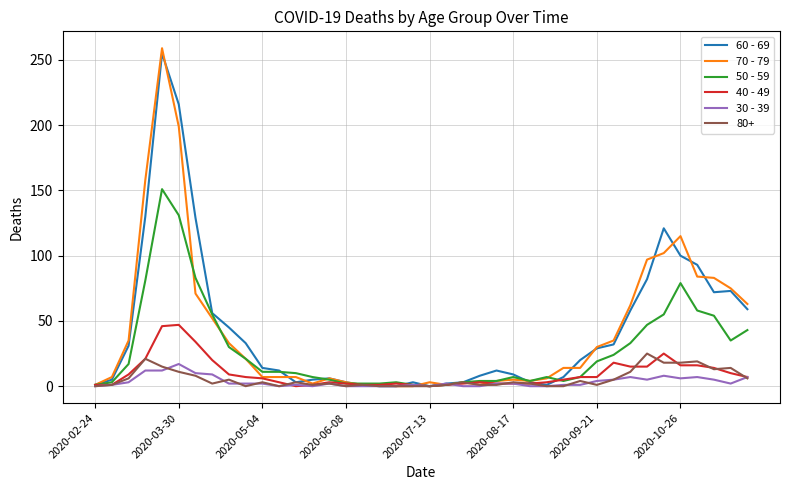

Which series has the widest spread of values?

70 - 79